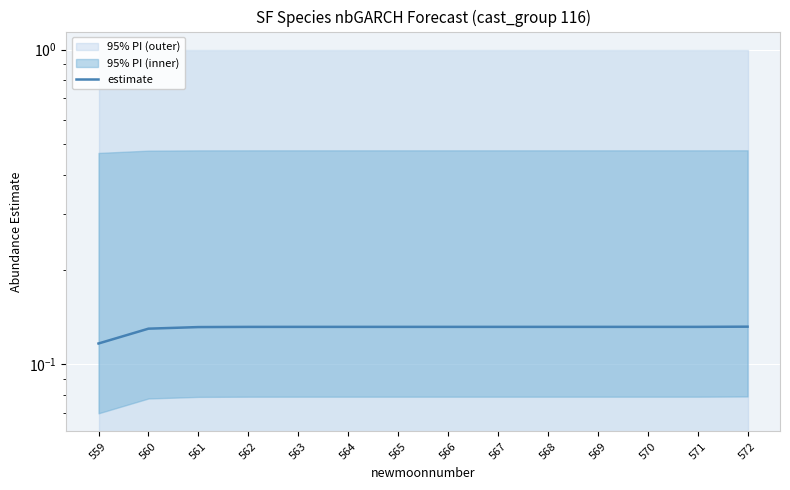

Between 562 and 572, which is larger?

572